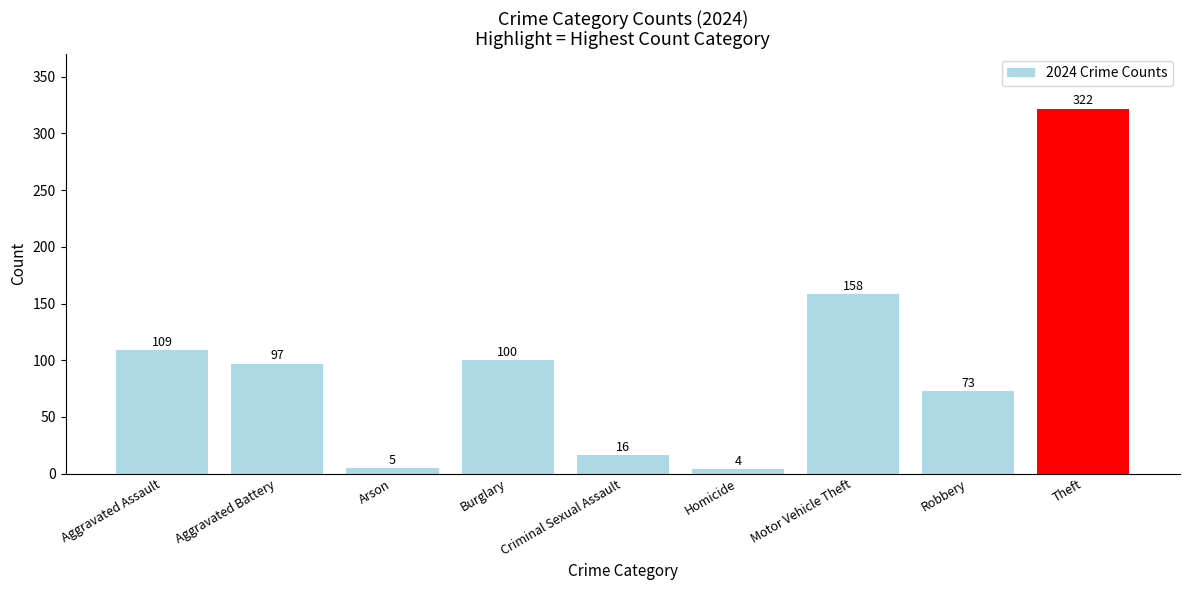

Reading right to left, extract all data points from this chart.

Theft=322	Robbery=73	Motor Vehicle Theft=158	Homicide=4	Criminal Sexual Assault=16	Burglary=100	Arson=5	Aggravated Battery=97	Aggravated Assault=109